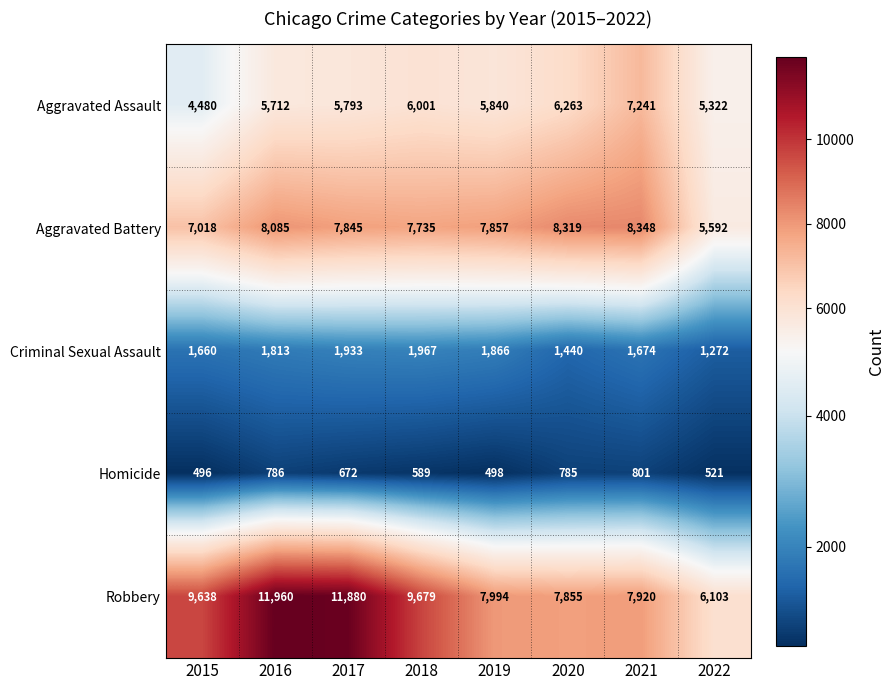

What is the difference between the highest and lowest values at 2015?

9142